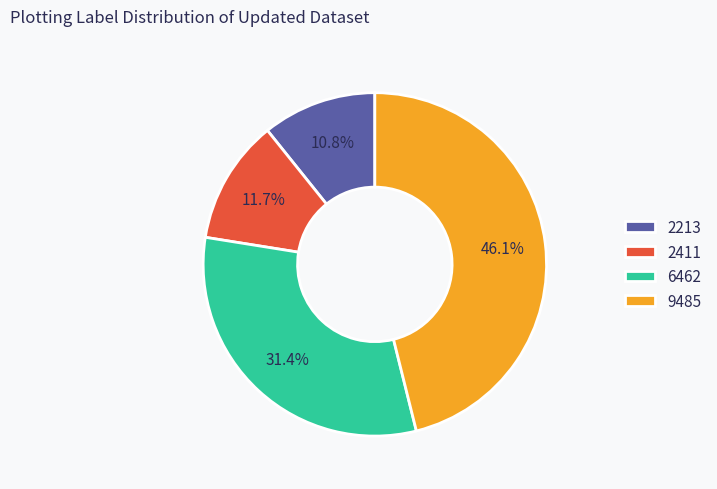

To the nearest percent, what is the difference between the largest and smallest slice percentages?

35%